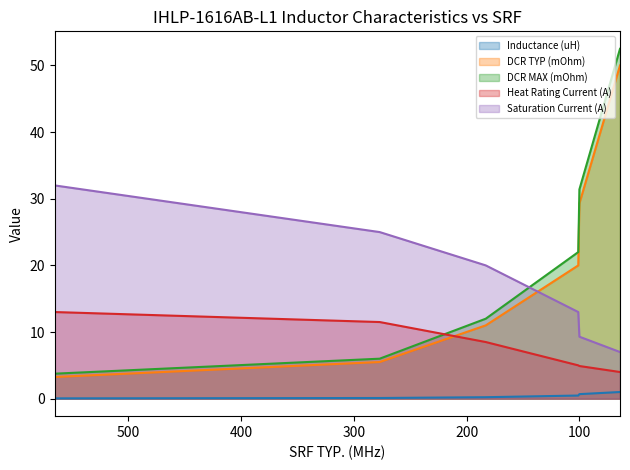

Where is Saturation Current (A) nearest to the value 19?

183